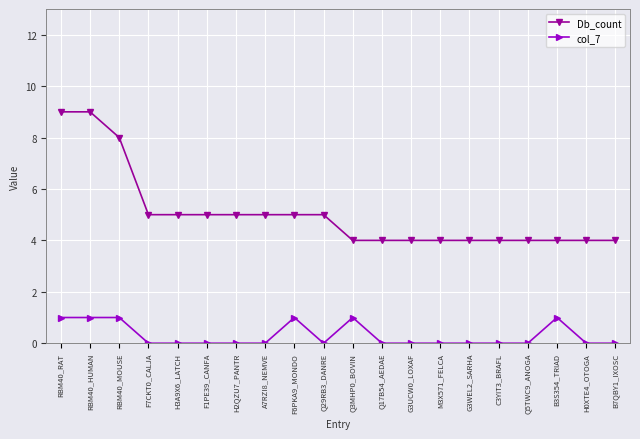

Which series has the largest total across all categories?

Db_count